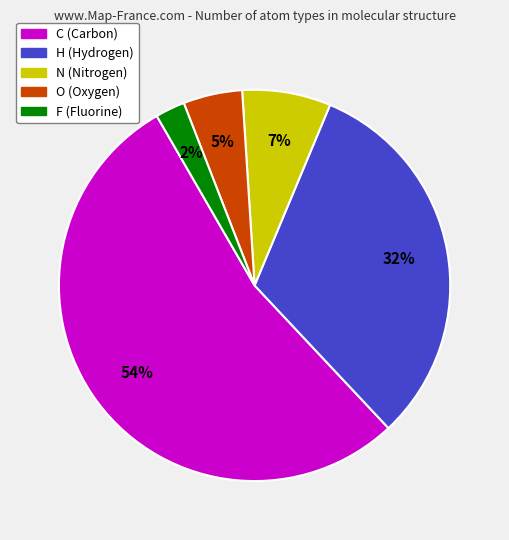

True or false: C accounts for 54% of the total.

True